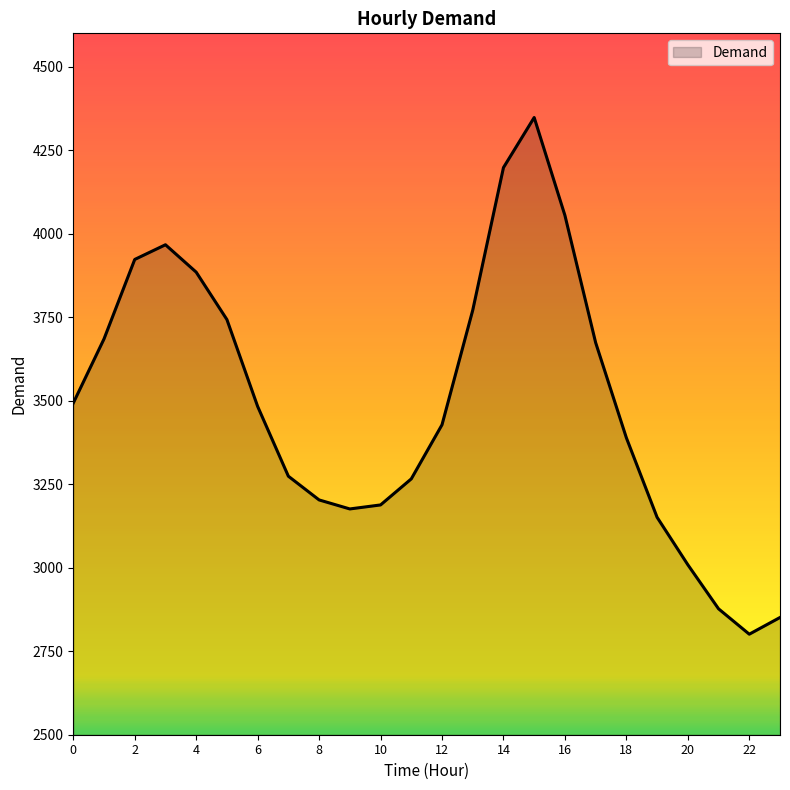

What is the maximum value shown in the chart?

4348